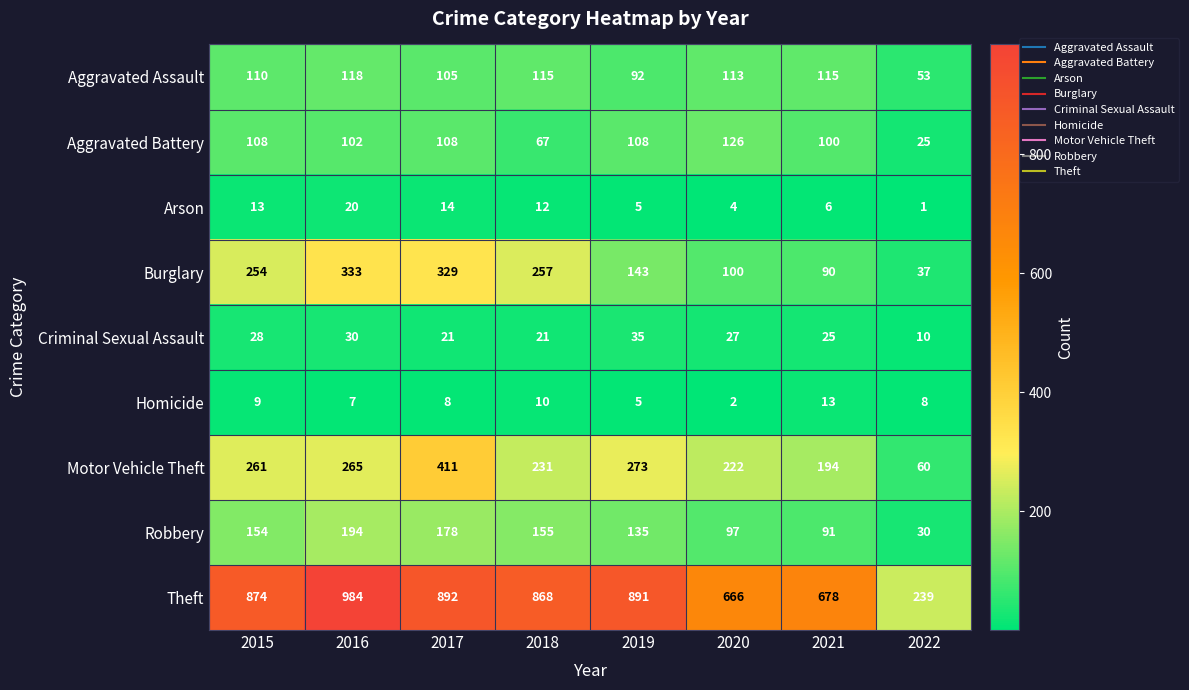

At which label does Aggravated Assault first exceed 113?

2016